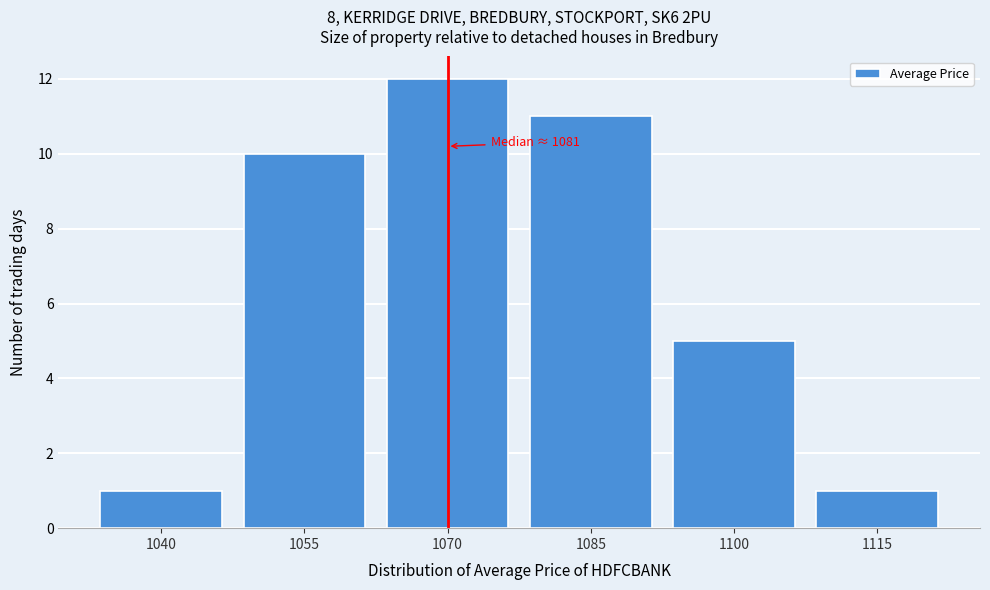

Reading left to right, transcribe all the data shown in this chart.

1040=1	1055=10	1070=12	1085=11	1100=5	1115=1